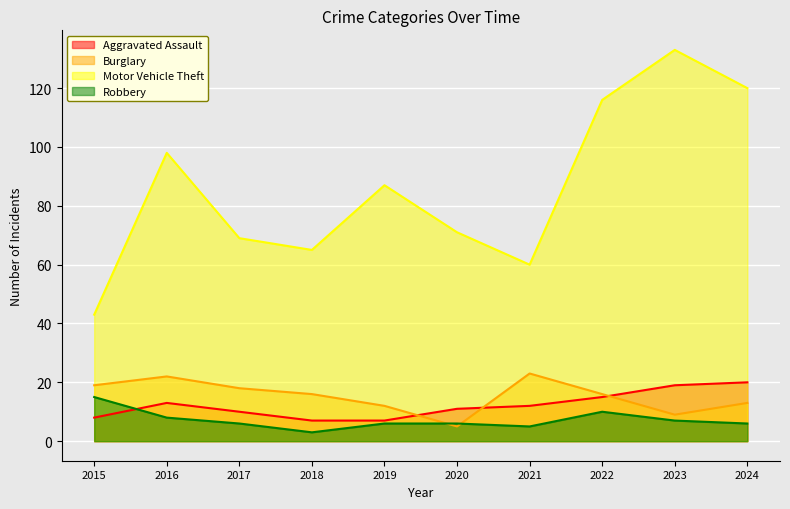

Which series has the widest spread of values?

Motor Vehicle Theft